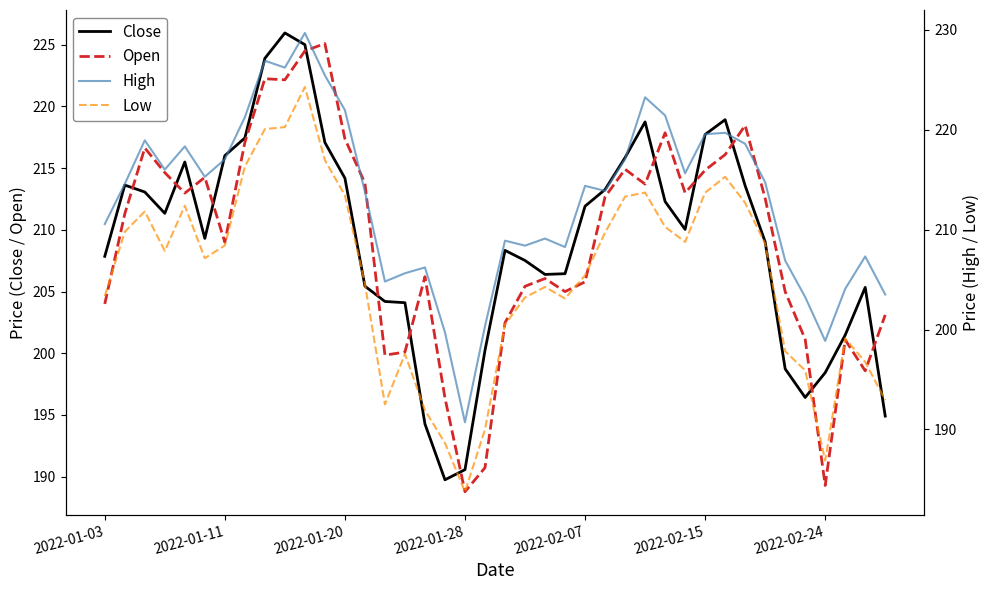

The Open series shows 53.2 at 2022-01-03. True or false?

False